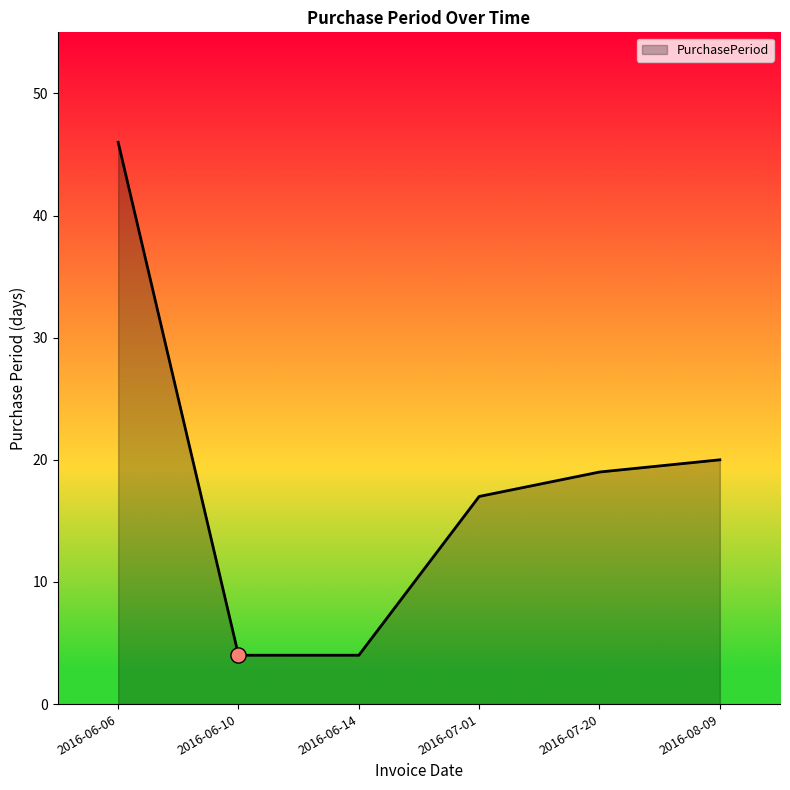

Approximately how many times larger is the value at 2016-06-06 compared to 2016-06-14?

11.5